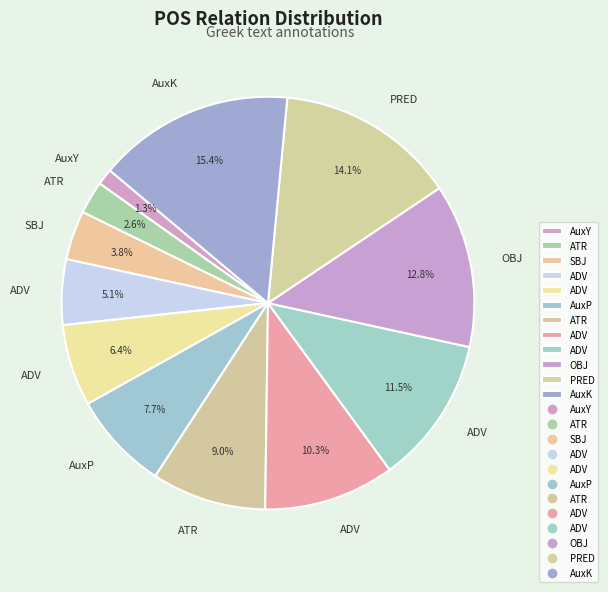

How many slices are in this pie chart?

12